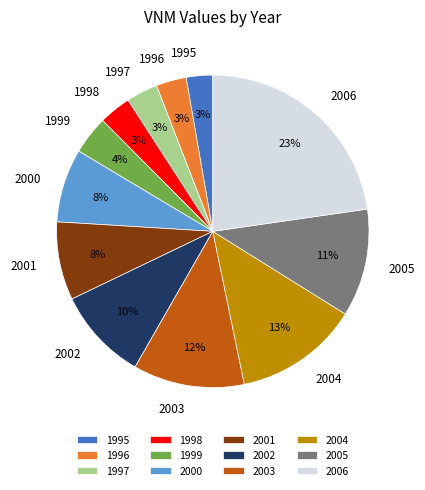

What is the ratio of the value at 2003 to the value at 2002?

1.2